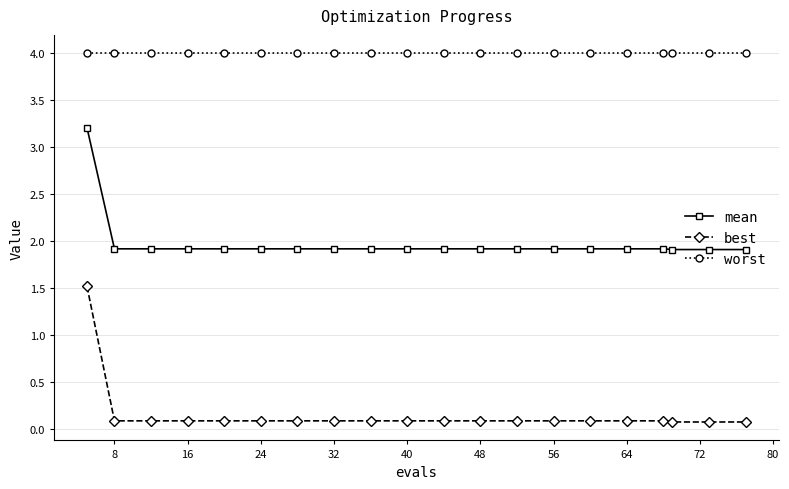

Which series has the largest total across all categories?

worst